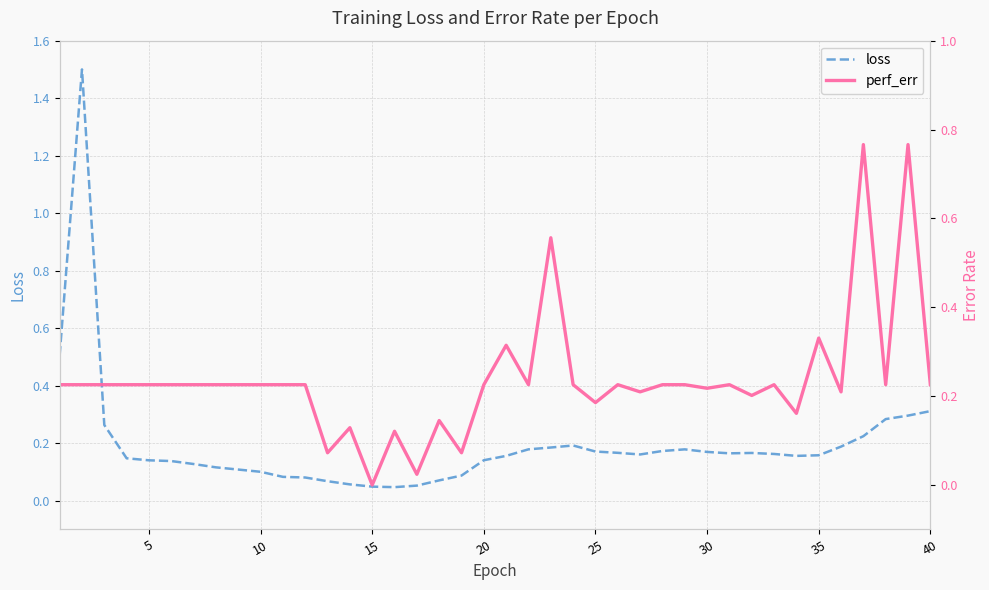

How many lines are shown in the chart?

2